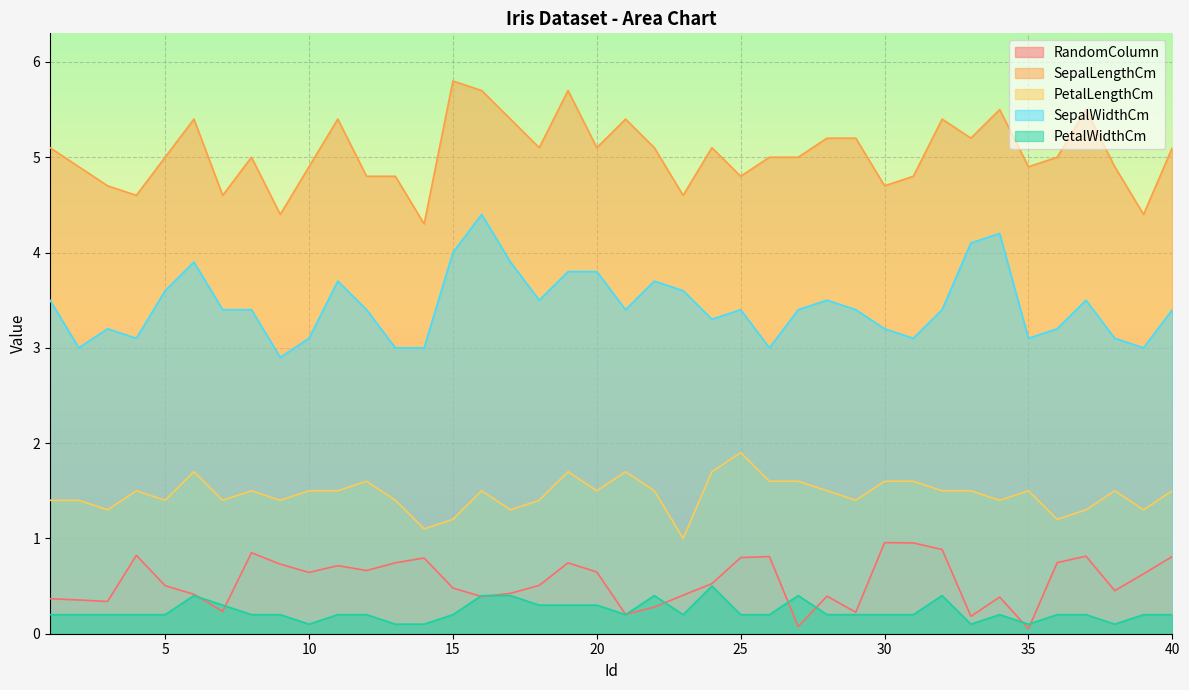

Reading left to right, list all the values displayed in this chart.

RandomColumn: 0.4	0.4	0.3	0.8	0.5	0.4	0.2	0.8	0.7	0.6	0.7	0.7	0.7	0.8	0.5	0.4	0.4	0.5	0.7	0.6	0.2	0.3	0.4	0.5	0.8	0.8	0.1	0.4	0.2	1.0	1.0	0.9	0.2	0.4	0.1	0.7	0.8	0.5	0.6	0.8
SepalLengthCm: 5.1	4.9	4.7	4.6	5.0	5.4	4.6	5.0	4.4	4.9	5.4	4.8	4.8	4.3	5.8	5.7	5.4	5.1	5.7	5.1	5.4	5.1	4.6	5.1	4.8	5.0	5.0	5.2	5.2	4.7	4.8	5.4	5.2	5.5	4.9	5.0	5.5	4.9	4.4	5.1
PetalLengthCm: 1.4	1.4	1.3	1.5	1.4	1.7	1.4	1.5	1.4	1.5	1.5	1.6	1.4	1.1	1.2	1.5	1.3	1.4	1.7	1.5	1.7	1.5	1.0	1.7	1.9	1.6	1.6	1.5	1.4	1.6	1.6	1.5	1.5	1.4	1.5	1.2	1.3	1.5	1.3	1.5
SepalWidthCm: 3.5	3.0	3.2	3.1	3.6	3.9	3.4	3.4	2.9	3.1	3.7	3.4	3.0	3.0	4.0	4.4	3.9	3.5	3.8	3.8	3.4	3.7	3.6	3.3	3.4	3.0	3.4	3.5	3.4	3.2	3.1	3.4	4.1	4.2	3.1	3.2	3.5	3.1	3.0	3.4
PetalWidthCm: 0.2	0.2	0.2	0.2	0.2	0.4	0.3	0.2	0.2	0.1	0.2	0.2	0.1	0.1	0.2	0.4	0.4	0.3	0.3	0.3	0.2	0.4	0.2	0.5	0.2	0.2	0.4	0.2	0.2	0.2	0.2	0.4	0.1	0.2	0.1	0.2	0.2	0.1	0.2	0.2